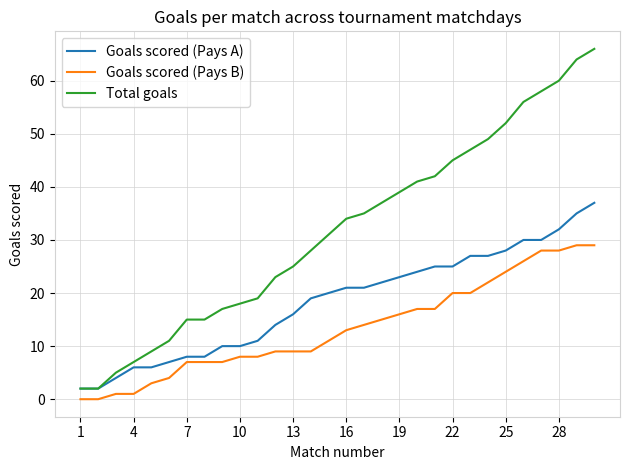

True or false: Total goals and Goals scored (Pays B) cross at least once.

False